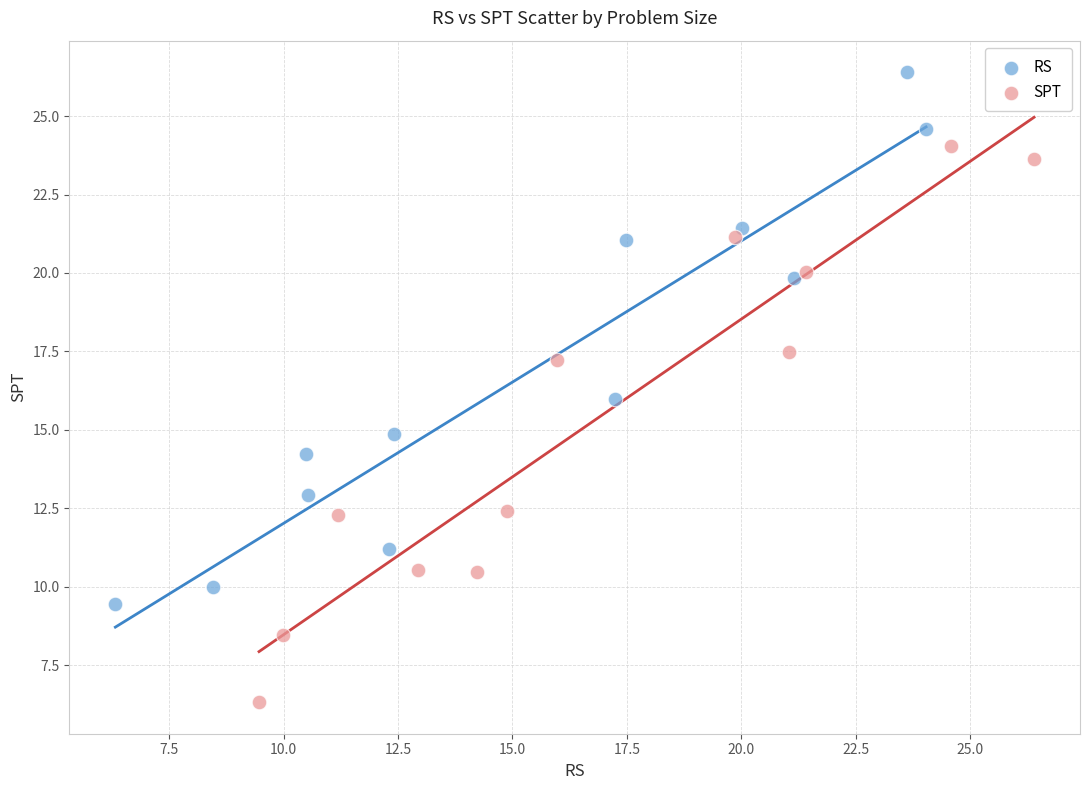

Which series contains the highest Y value?

RS